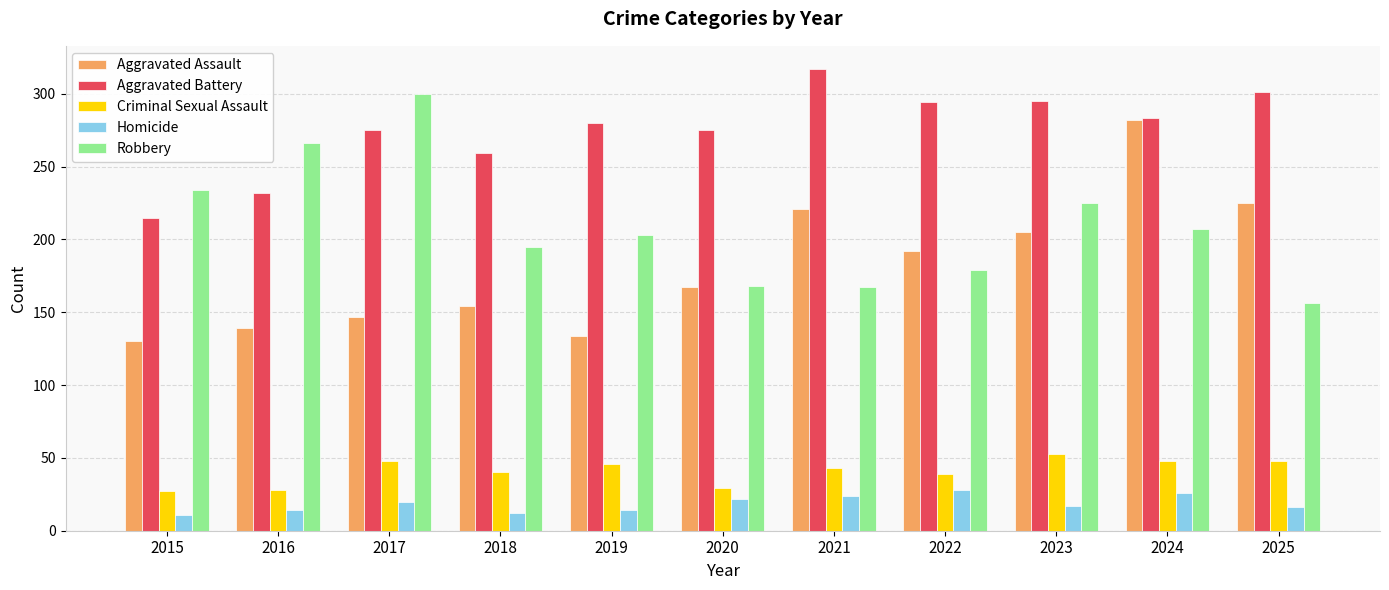

At 2015, list the series in order from smallest to largest.

Homicide, Criminal Sexual Assault, Aggravated Assault, Aggravated Battery, Robbery